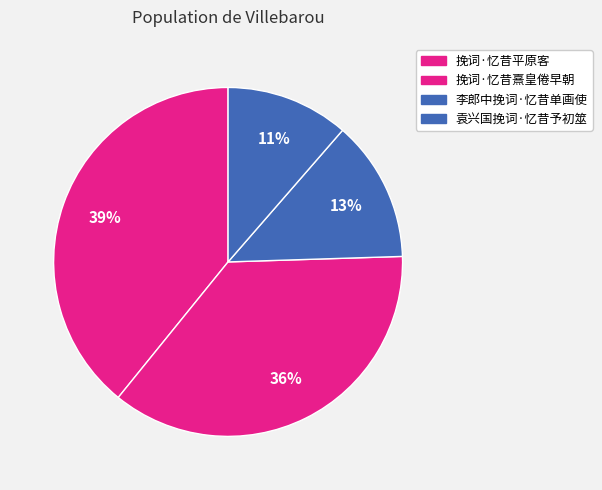

The 挽词·忆昔平原客 slice represents 29% of the pie. True or false?

False